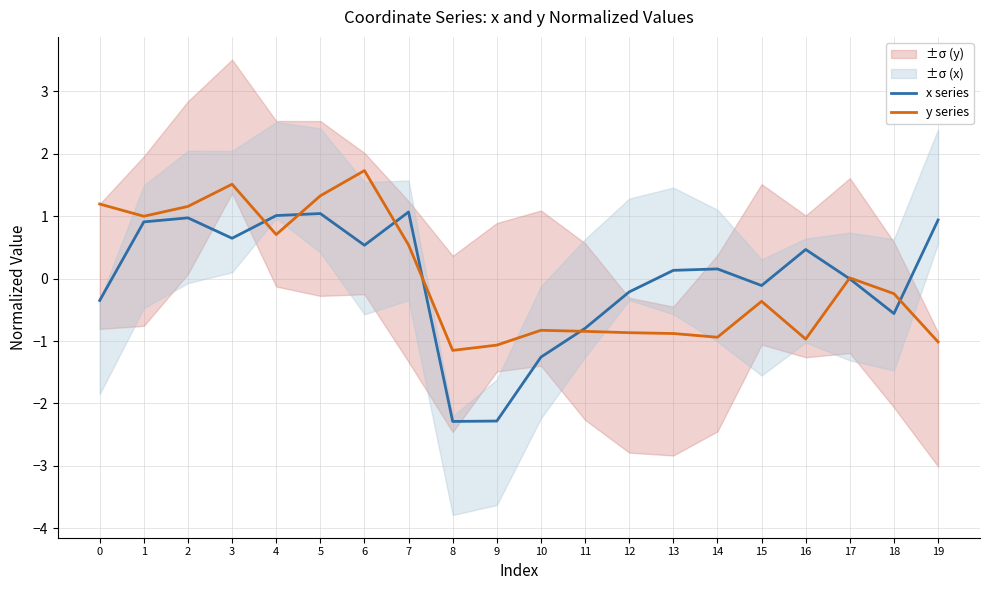

True or false: x series and y series intersect in this chart.

True